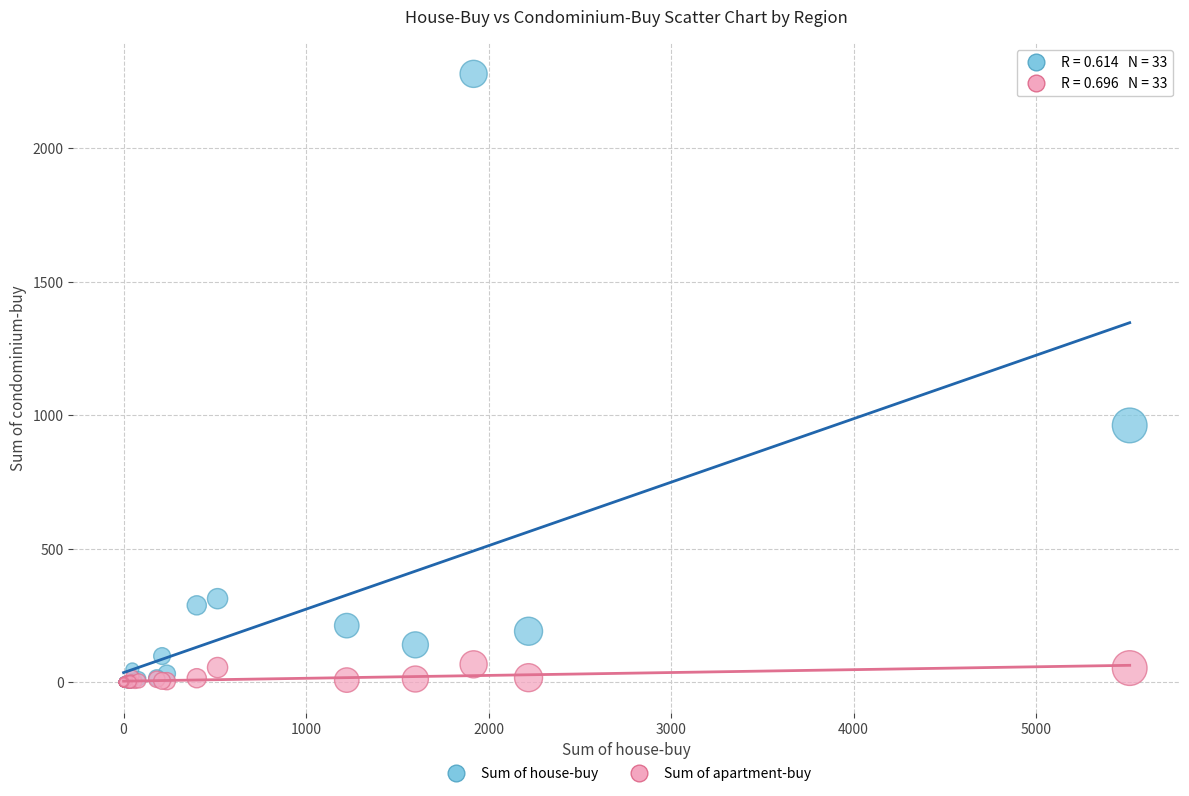

Which series reaches the maximum Y coordinate?

Sum of house-buy